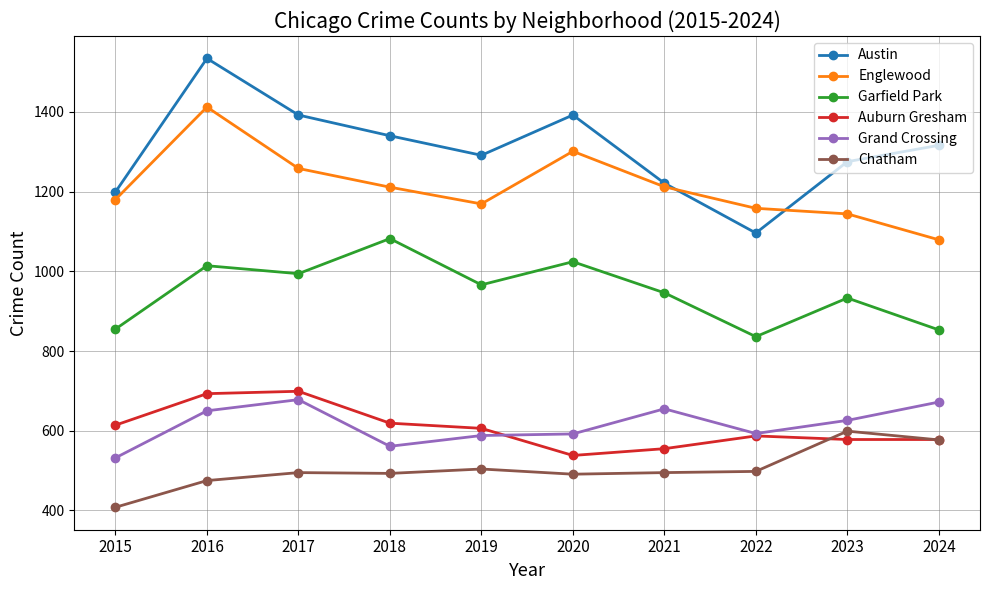

True or false: Chatham and Englewood cross at least once.

False